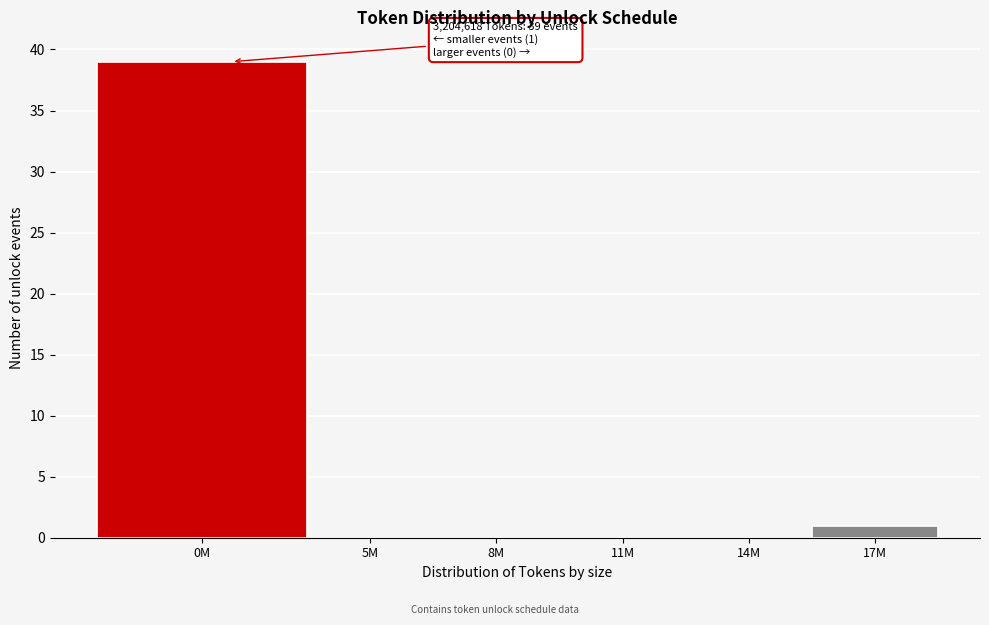

Reading left to right, transcribe all the data shown in this chart.

0M=39	5M=0	8M=0	11M=0	14M=0	17M=1